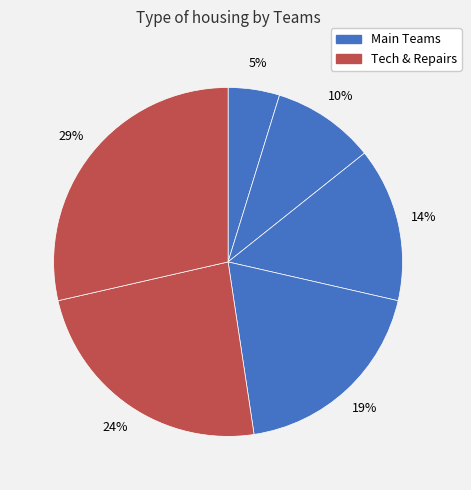

How many slices are in this pie chart?

6